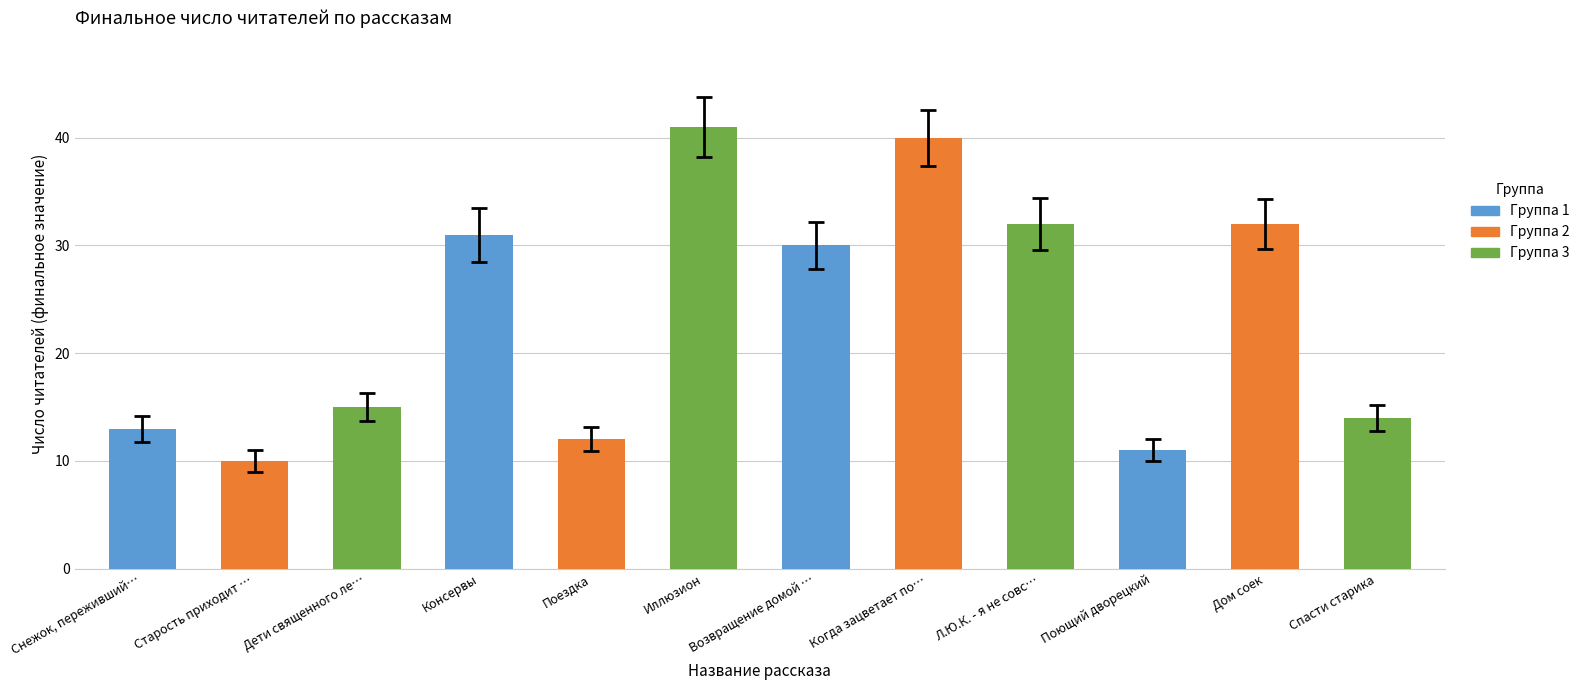

List the labels in order of value, largest first.

Иллюзион, Когда зацветает полынь, Л.Ю.К. - я не совсем твой отец., Дом соек, Консервы, Возвращение домой в СССР, Дети священного леса, Спасти старика, Снежок, переживший лето, Поездка, Поющий дворецкий, Старость приходит одна